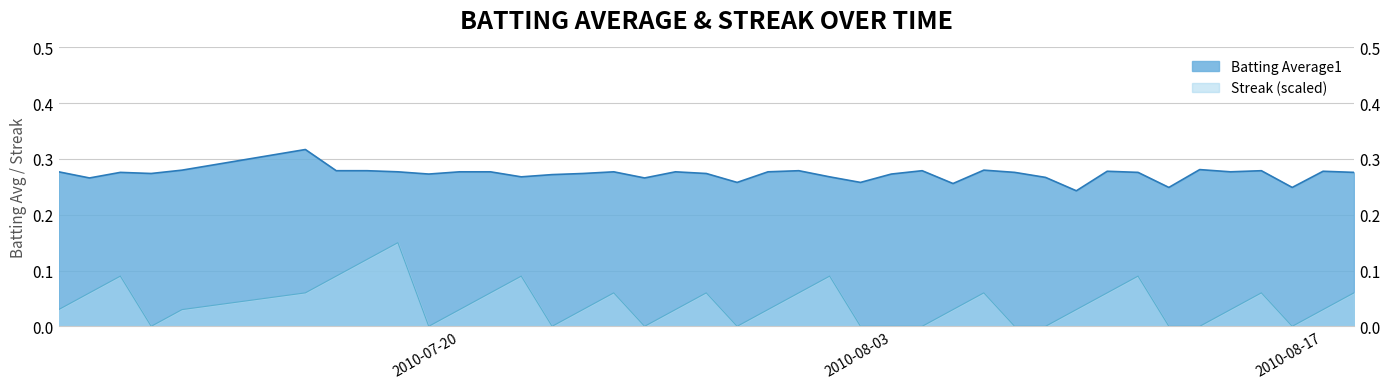

Reading right to left, transcribe all the data shown in this chart.

Batting Average1: 0.3	0.3	0.2	0.3	0.3	0.3	0.2	0.3	0.3	0.2	0.3	0.3	0.3	0.3	0.3	0.3	0.3	0.3	0.3	0.3	0.3	0.3	0.3	0.3	0.3	0.3	0.3	0.3	0.3	0.3	0.3	0.3	0.3	0.3	0.3	0.3	0.3	0.3	0.3	0.3
Streak: 0.1	0.0	0.0	0.1	0.0	0.0	0.0	0.1	0.1	0.0	0.0	0.0	0.1	0.0	0.0	0.0	0.0	0.1	0.1	0.0	0.0	0.1	0.0	0.0	0.1	0.0	0.0	0.1	0.1	0.0	0.0	0.1	0.1	0.1	0.1	0.0	0.0	0.1	0.1	0.0